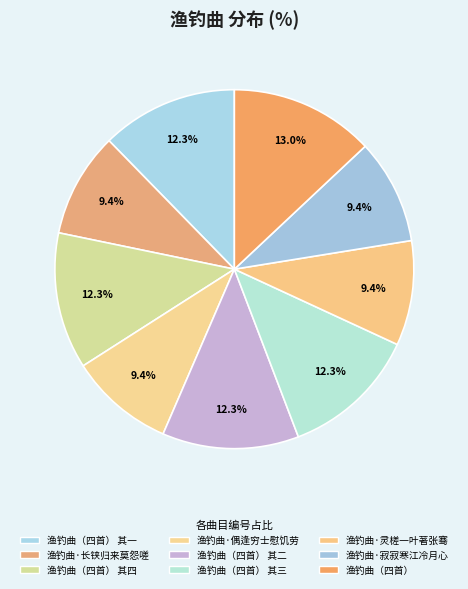

Which category has the biggest portion of the pie?

渔钓曲（四首）